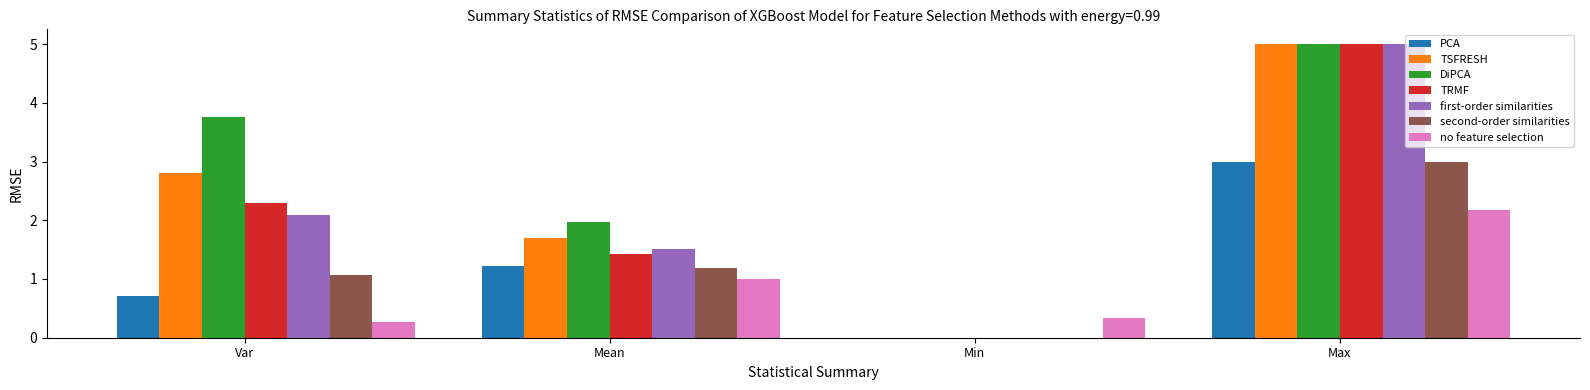

Which series has the largest total across all categories?

DiPCA